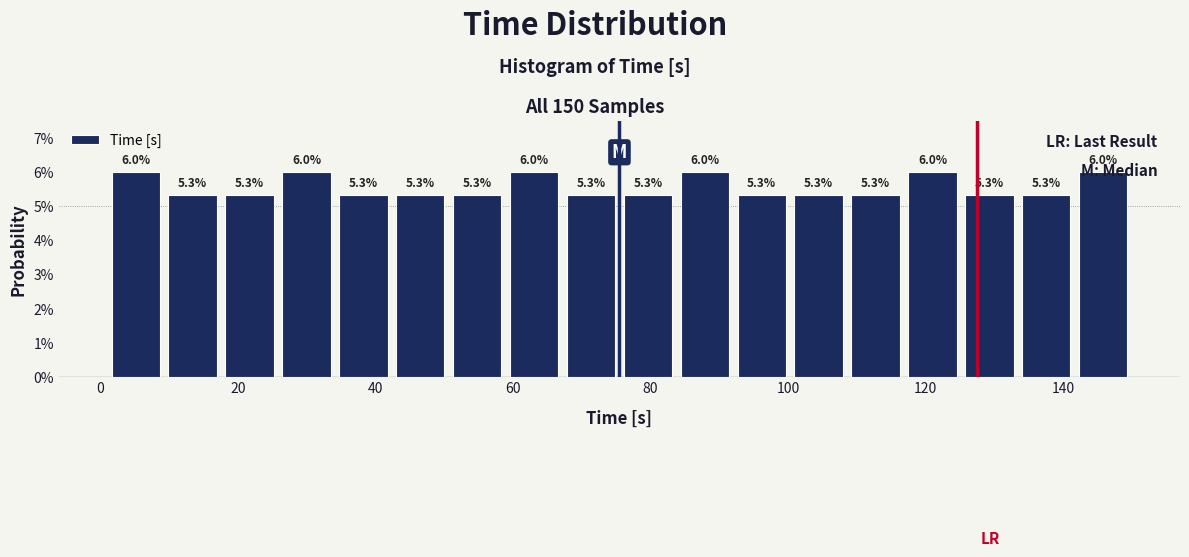

What is the height of the bar covering 18 to 26 on the x-axis? The bar edges are not printed on the chart, so give them approximately, as read against the axis.

5.3